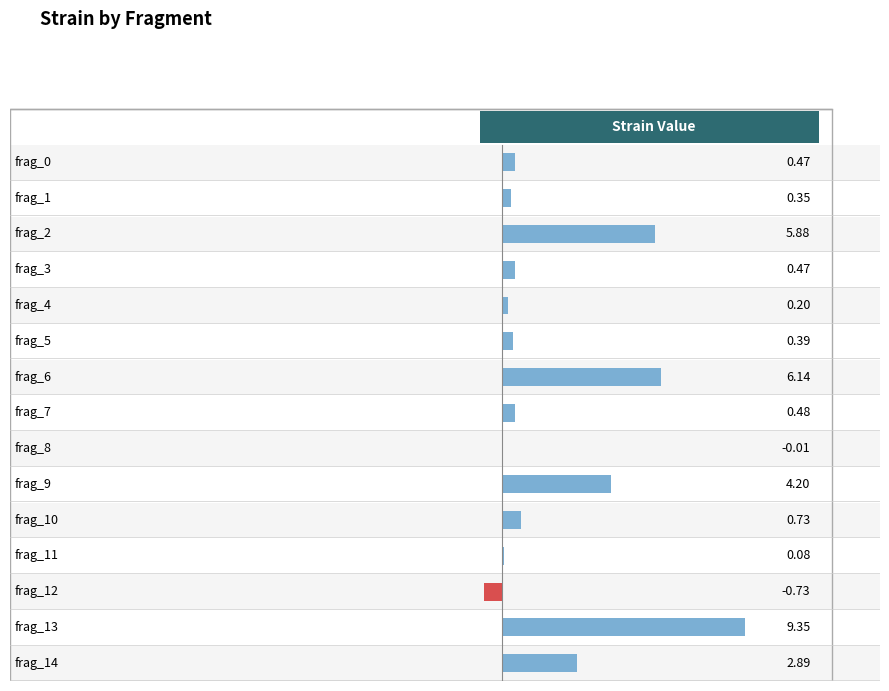

How many data points are less than 0?

2